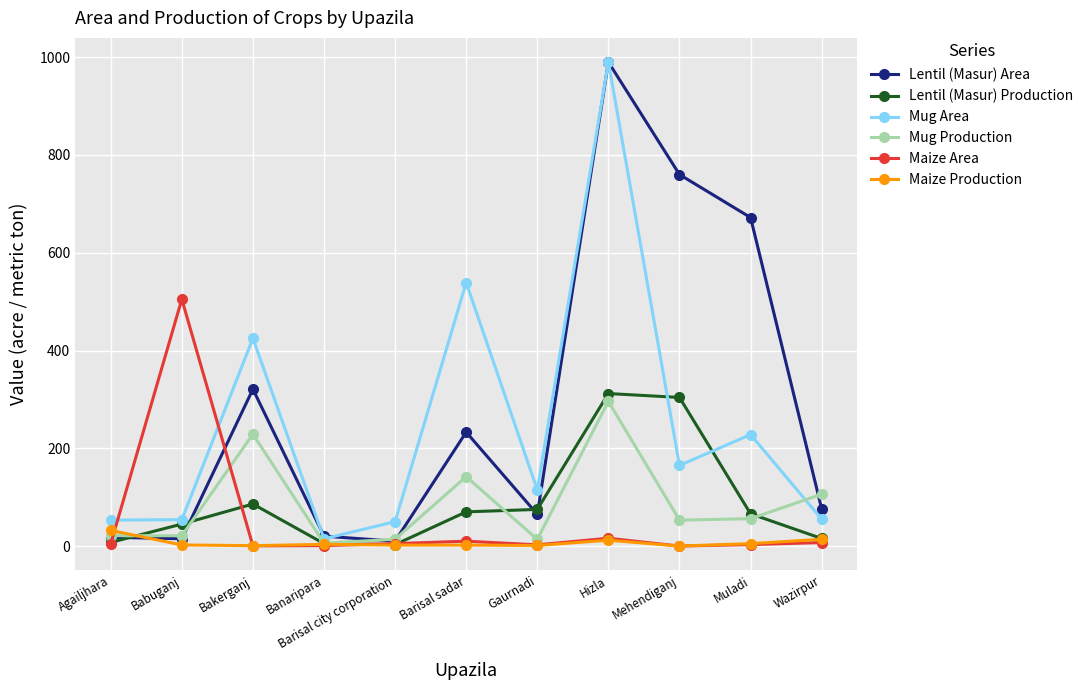

Count the number of data series in this chart.

6